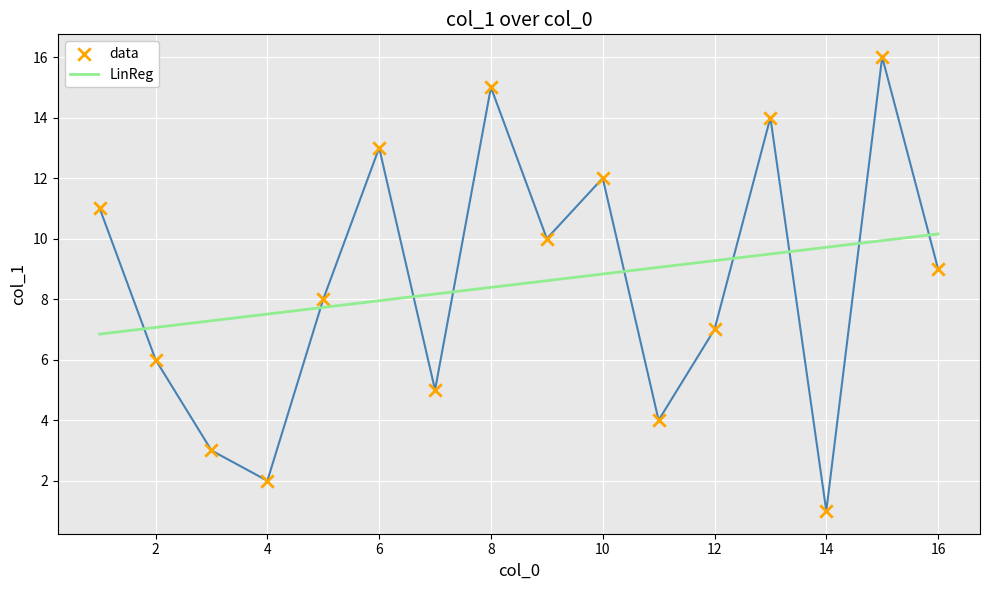

What is the minimum value shown in the chart?

1.0